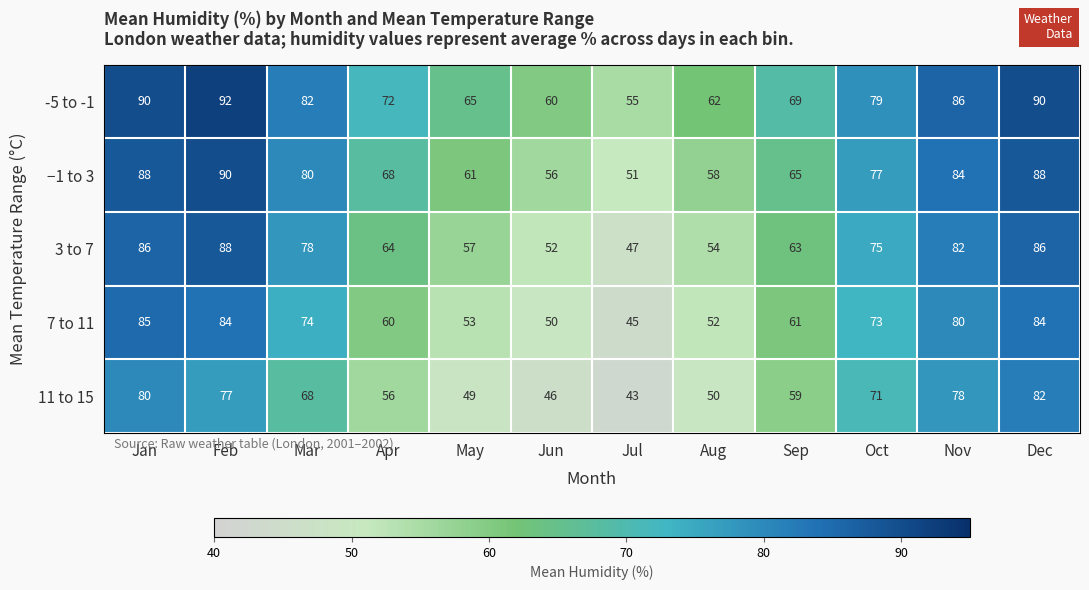

What is the difference between the second highest and second lowest values in the 11 to 15 series?

34